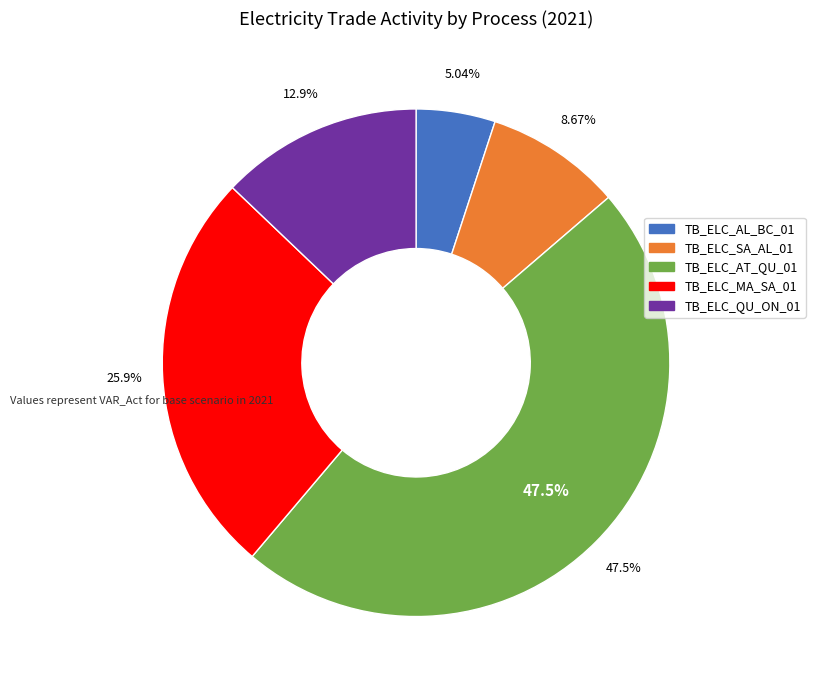

Is there any slice that represents more than half of the pie?

No